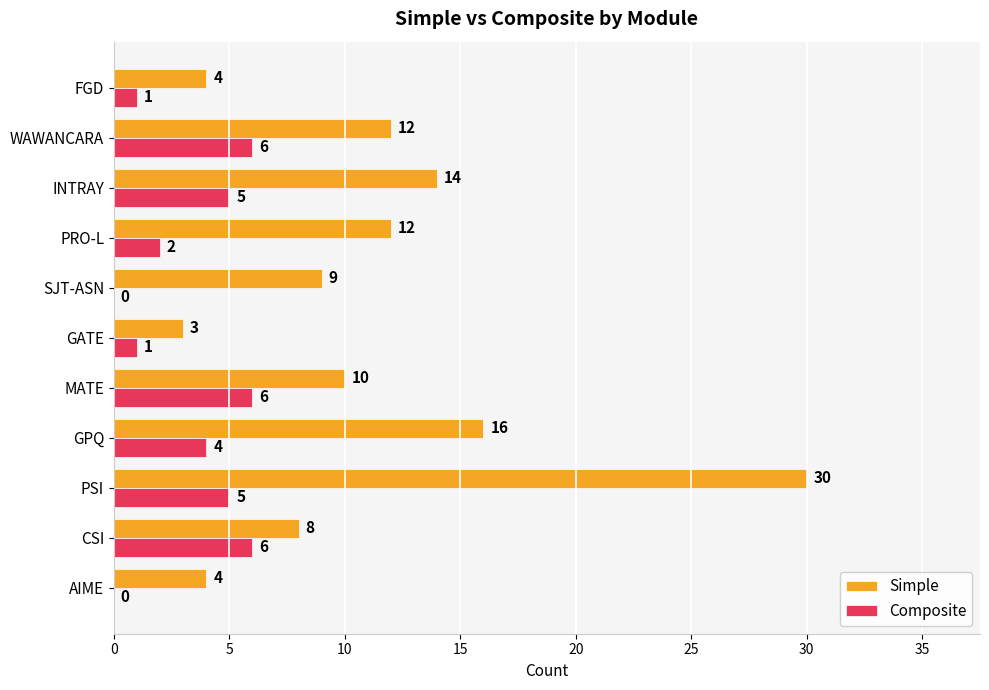

At which category is the sum across all series the highest?

PSI